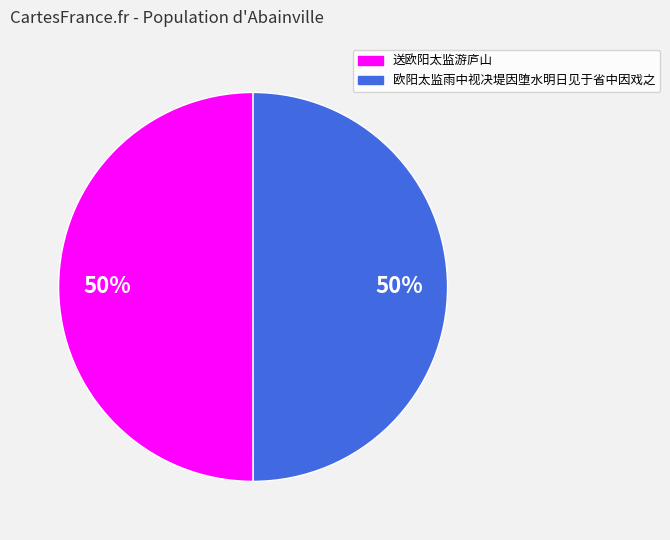

To the nearest percent, what is the average slice percentage?

50%